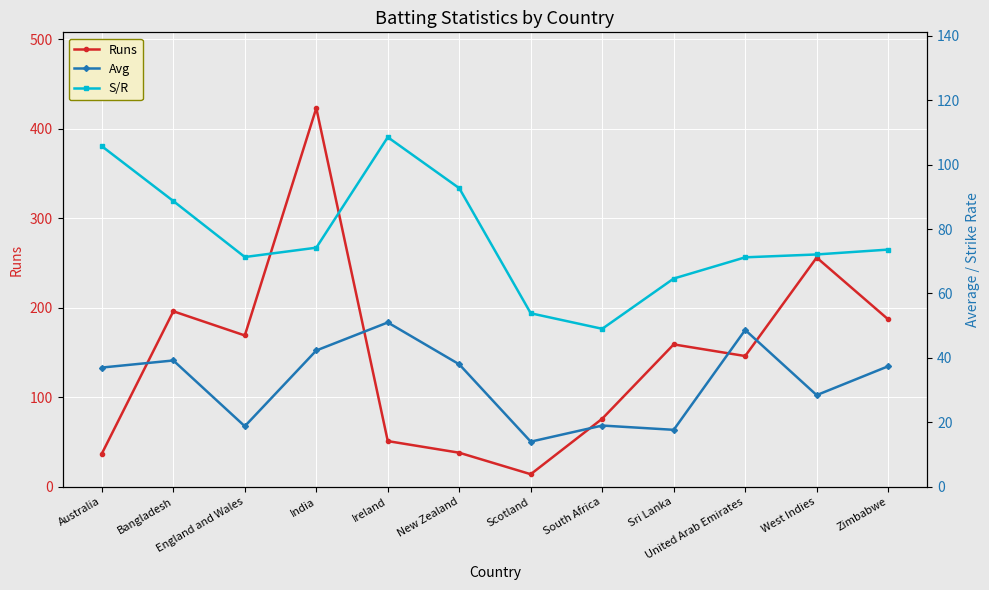

Reading right to left, what are all the values shown in this chart?

Runs: 187.0	256.0	146.0	159.0	76.0	14.0	38.0	51.0	423.0	169.0	196.0	37.0
Avg: 37.4	28.4	48.7	17.7	19.0	14.0	38.0	51.0	42.3	18.8	39.2	37.0
S/R: 73.6	72.1	71.2	64.6	49.0	53.9	92.7	108.5	74.2	71.3	88.7	105.7